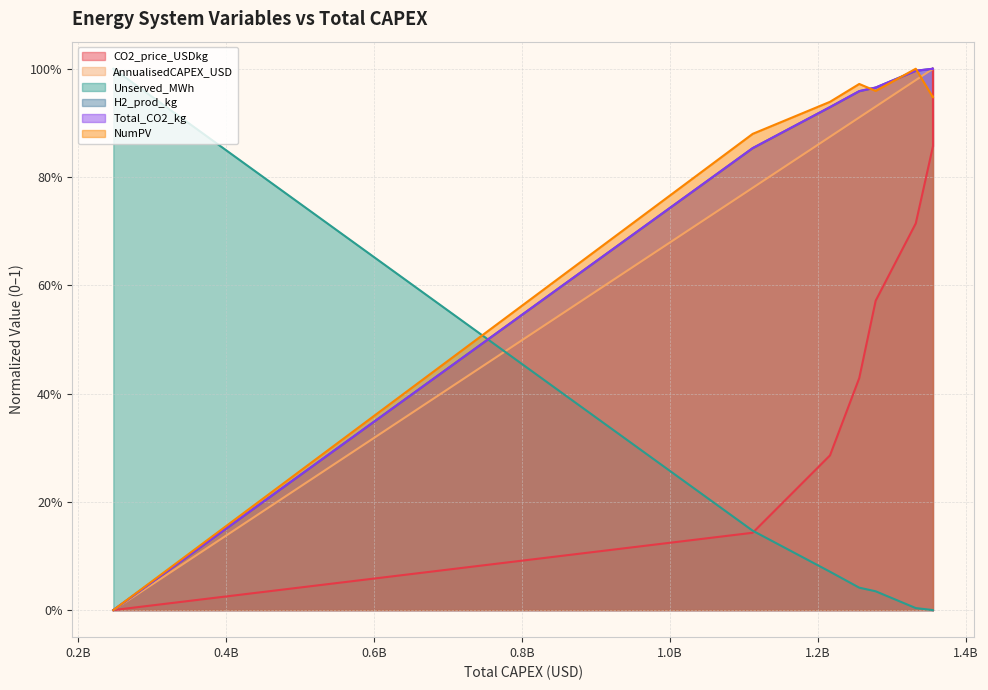

What is the difference between the highest and lowest values at 1355305250?

1.0